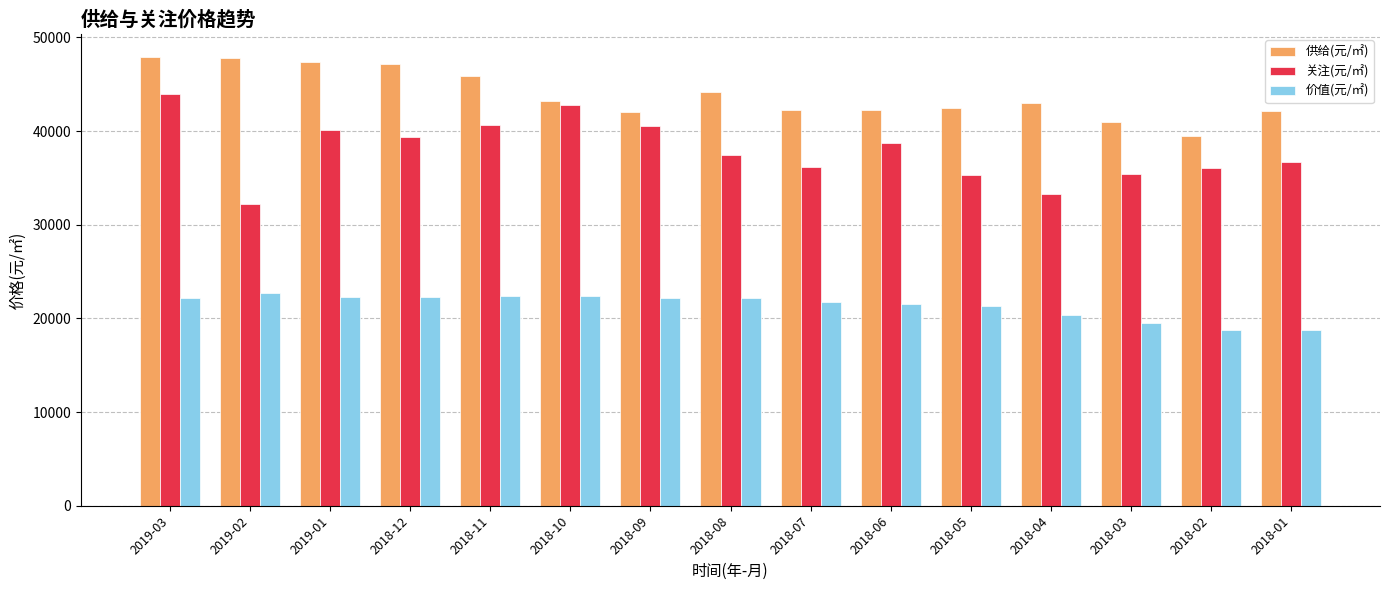

What is the maximum value shown in the chart?

47954